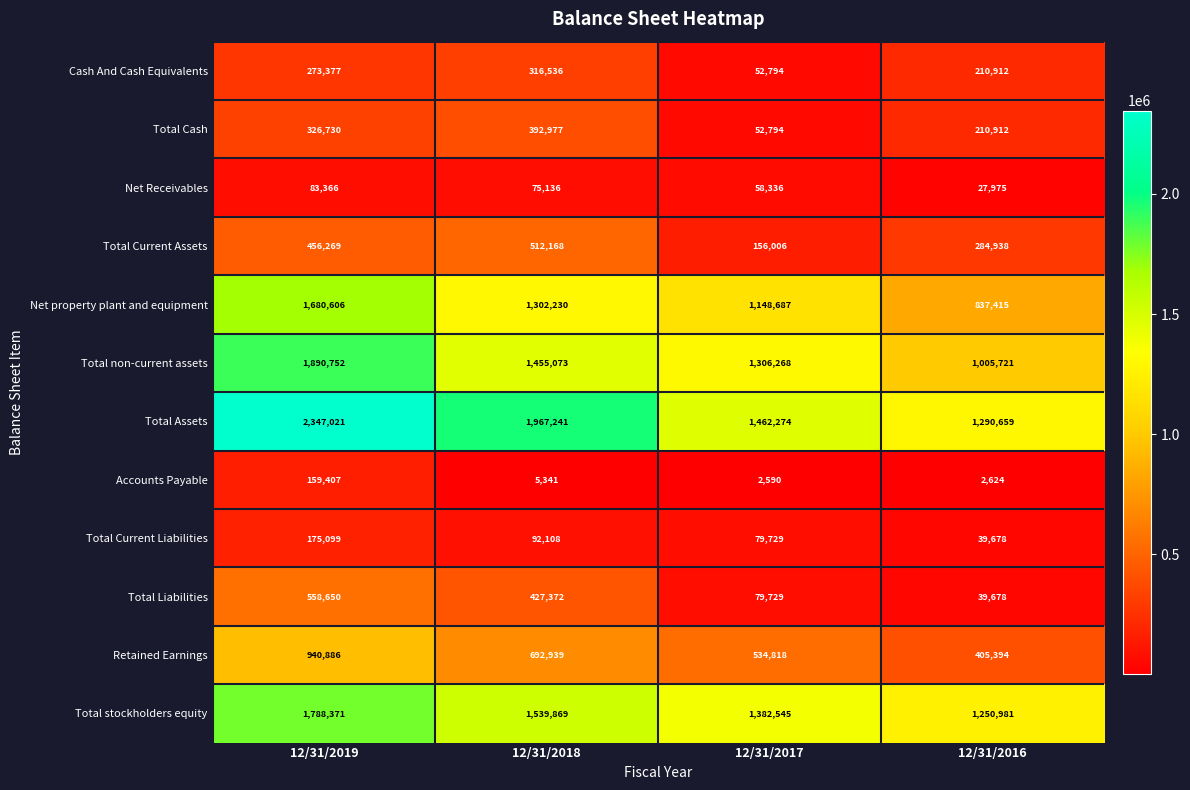

At which category is the sum across all series the highest?

12/31/2019